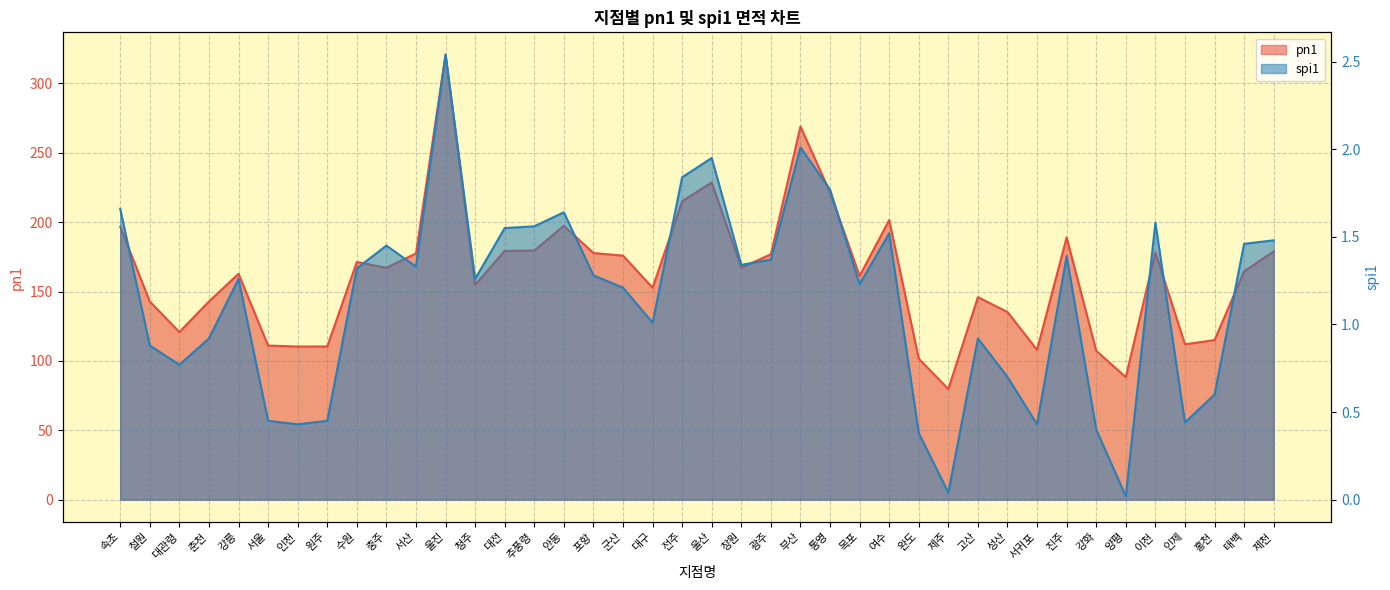

What is the difference between the second highest and minimum values in the spi1 series?

2.0